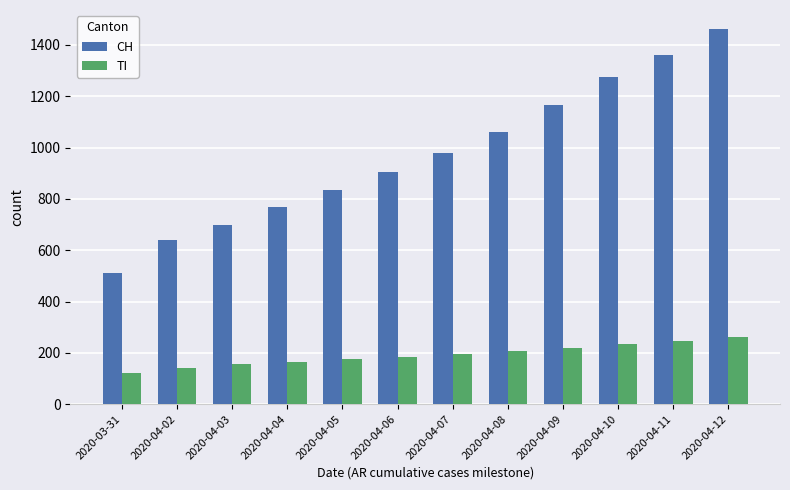

How many groups of bars are there?

12